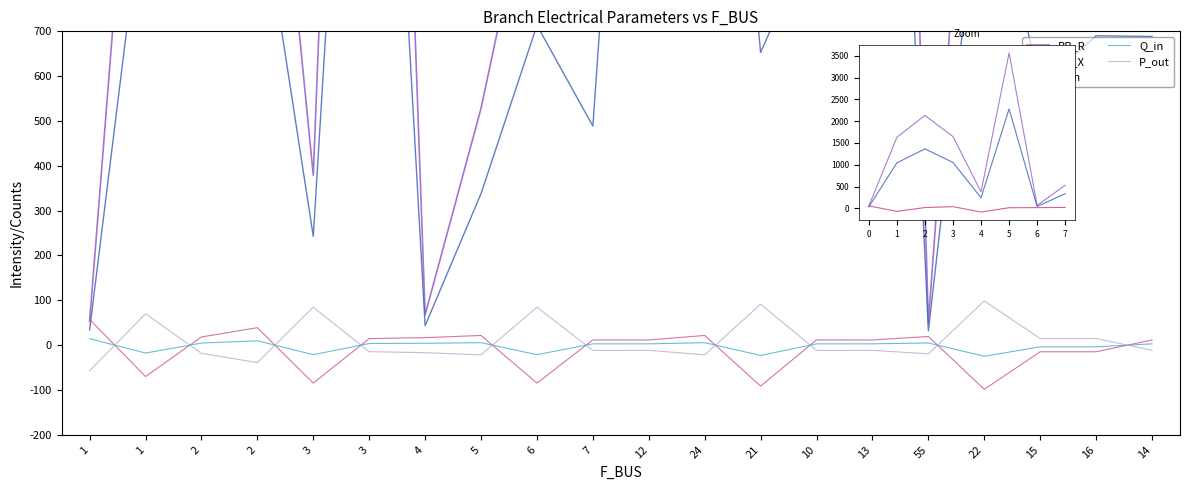

What is the maximum value for BR_R?

4290.4